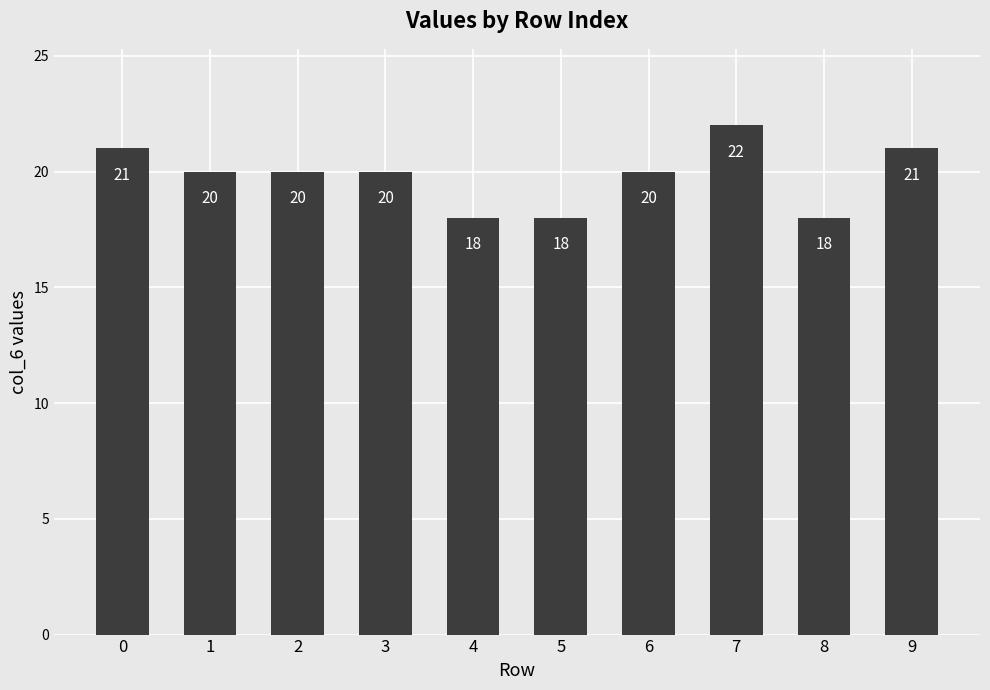

What is the difference between the values at 5 and 9?

3